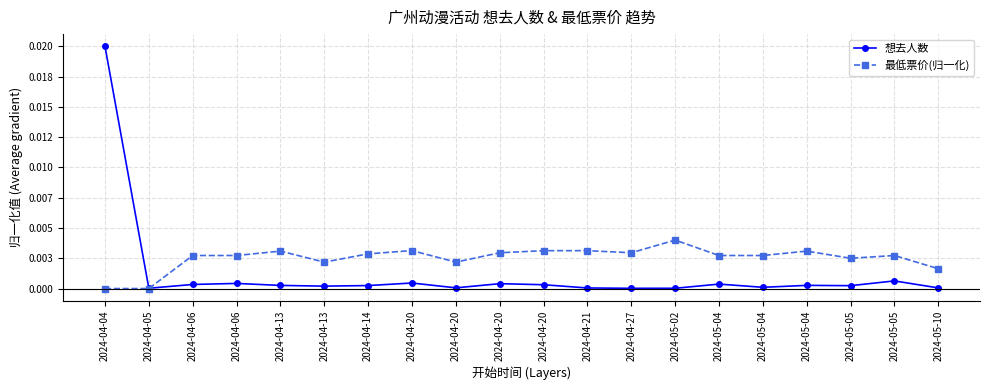

After their last crossing, which series has the higher values: 想去人数 or 最低票价(归一化)?

最低票价(归一化)